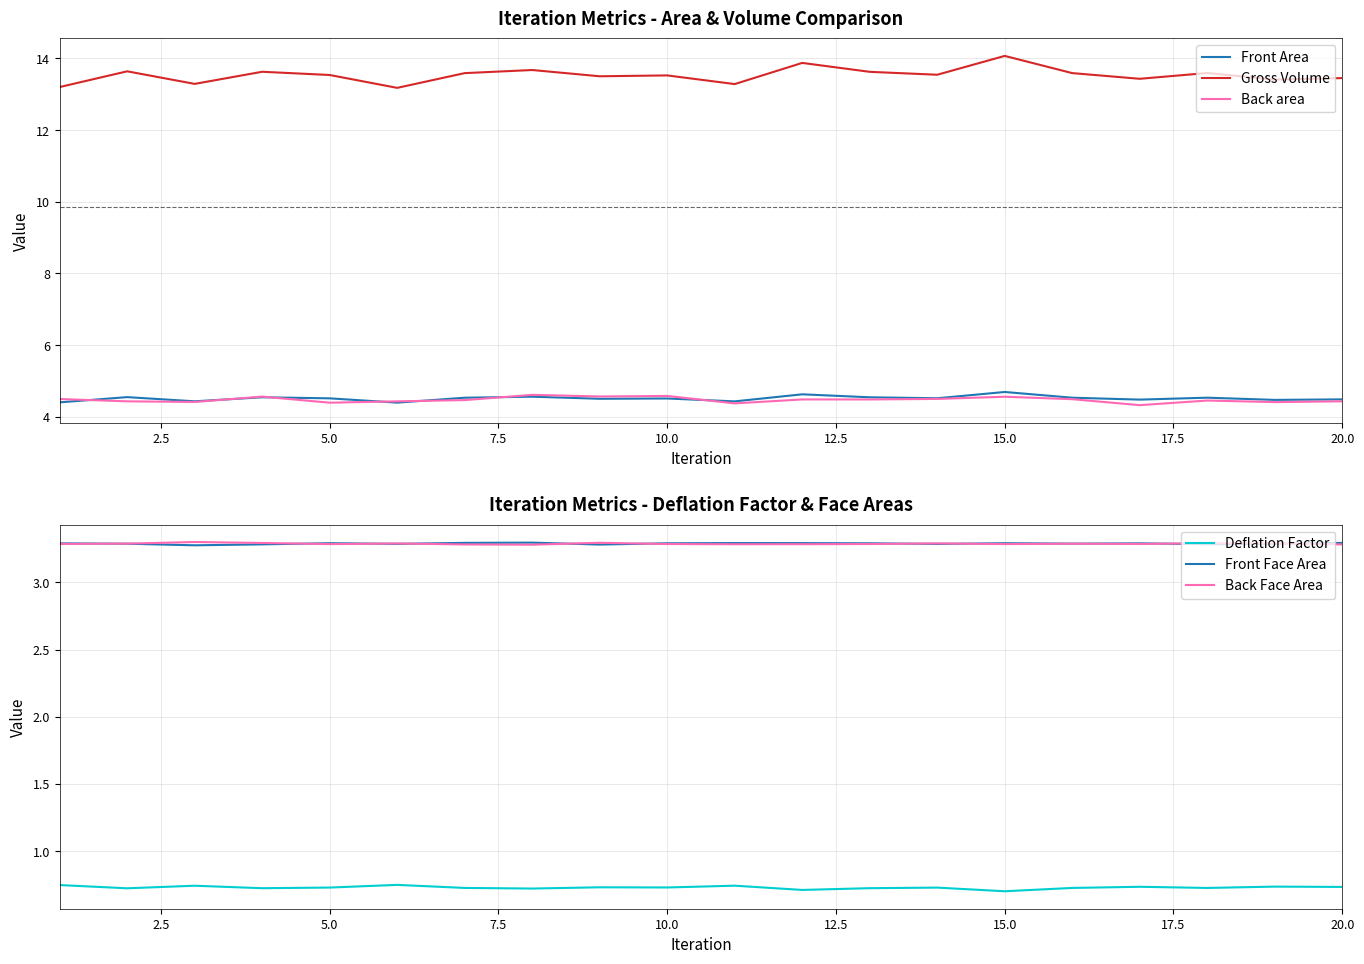

True or false: Back area and Gross Volume intersect in this chart.

False